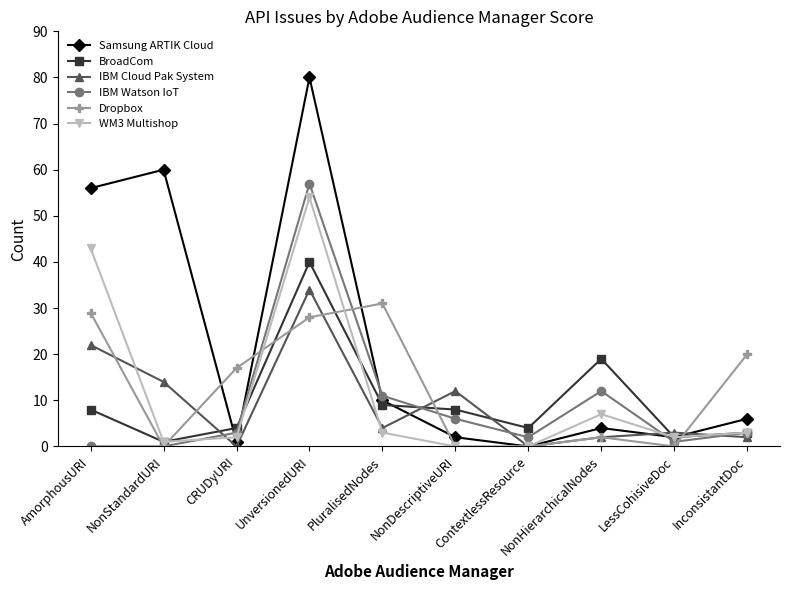

What is the maximum value for WM3 Multishop?

54